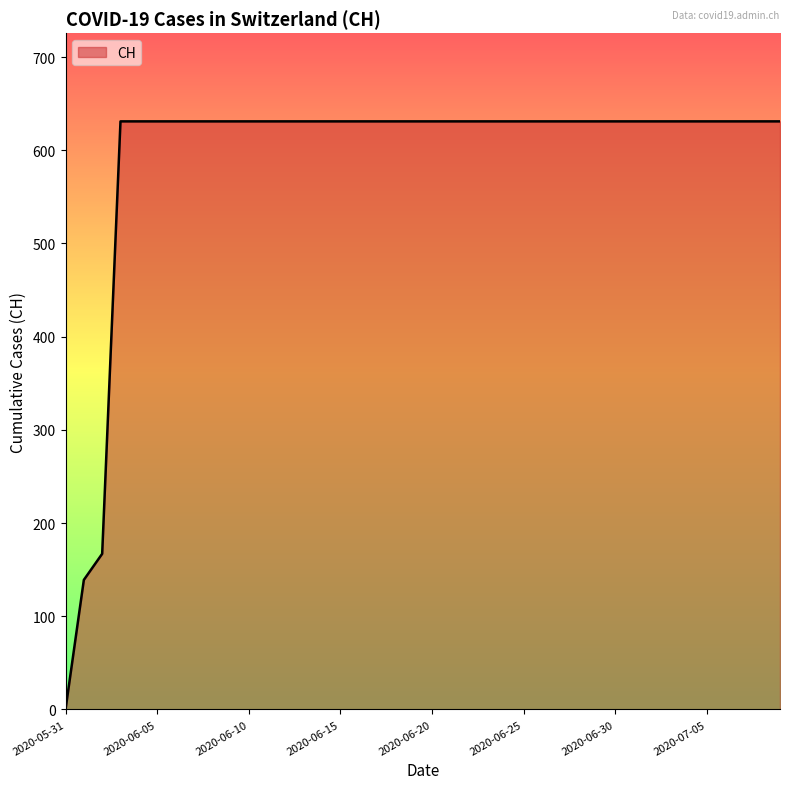

What is the difference between the maximum and minimum values?

631